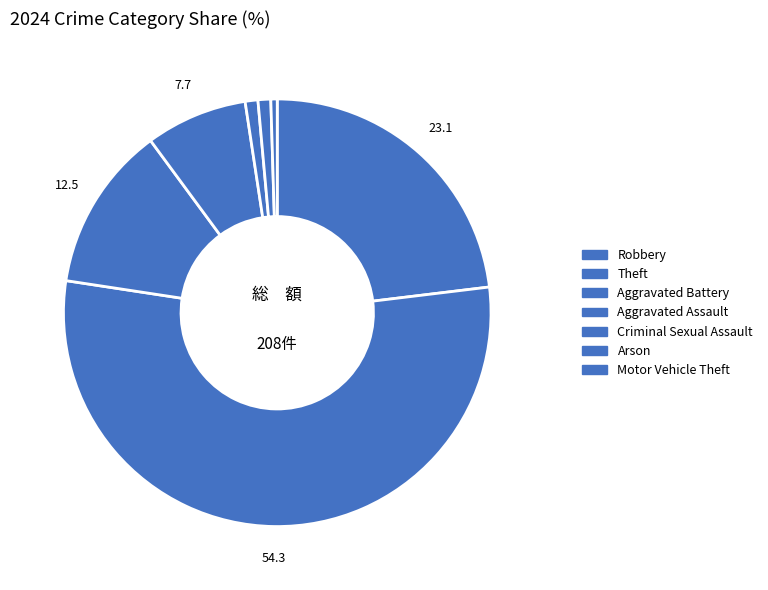

Count the number of slices in the pie.

7